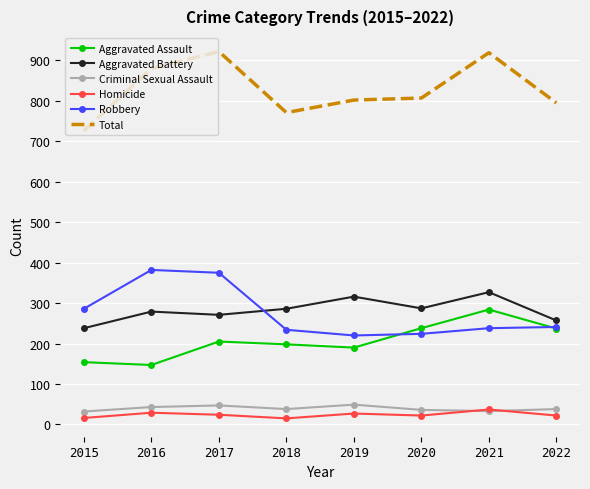

What is the maximum value for Criminal Sexual Assault?

49